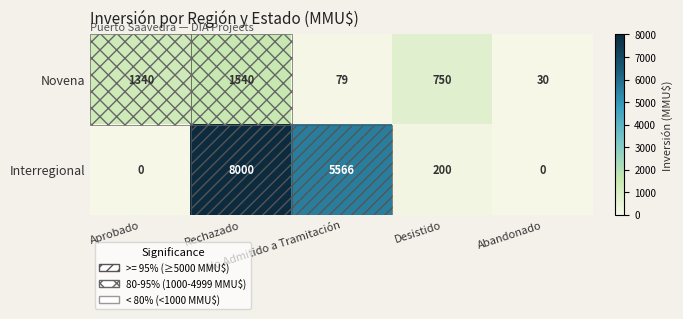

Which series has the largest total across all categories?

Interregional